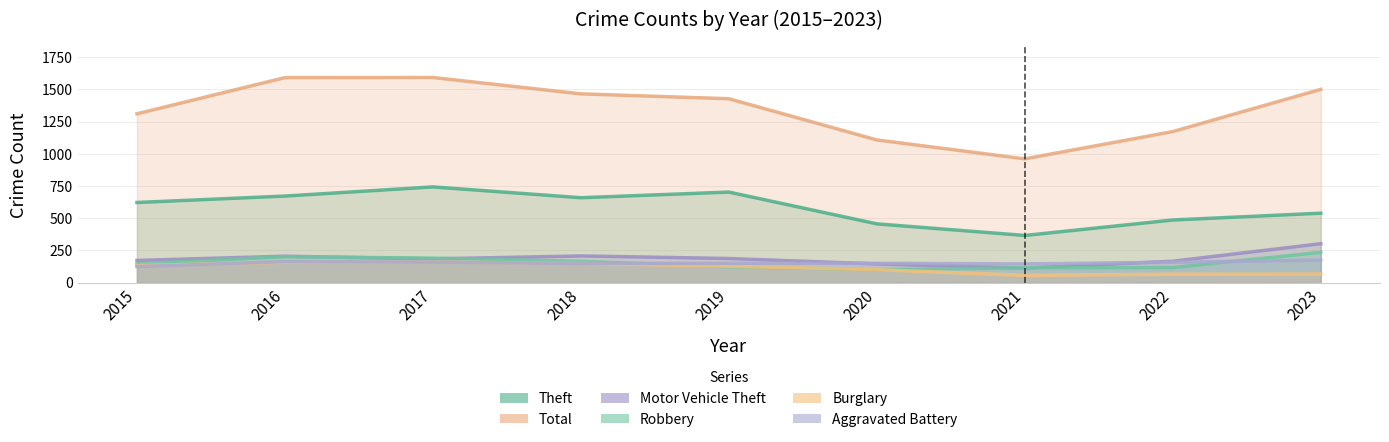

What is the smallest value displayed?

56